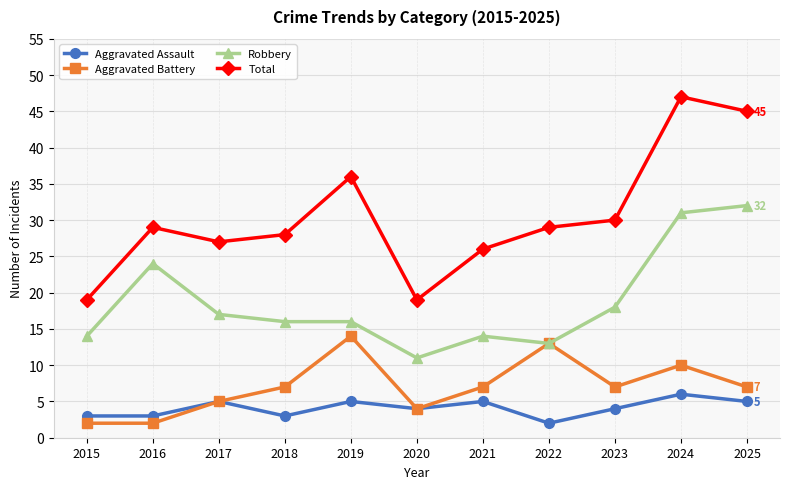

What are all the series names shown in the legend?

Aggravated Assault, Aggravated Battery, Robbery, Total